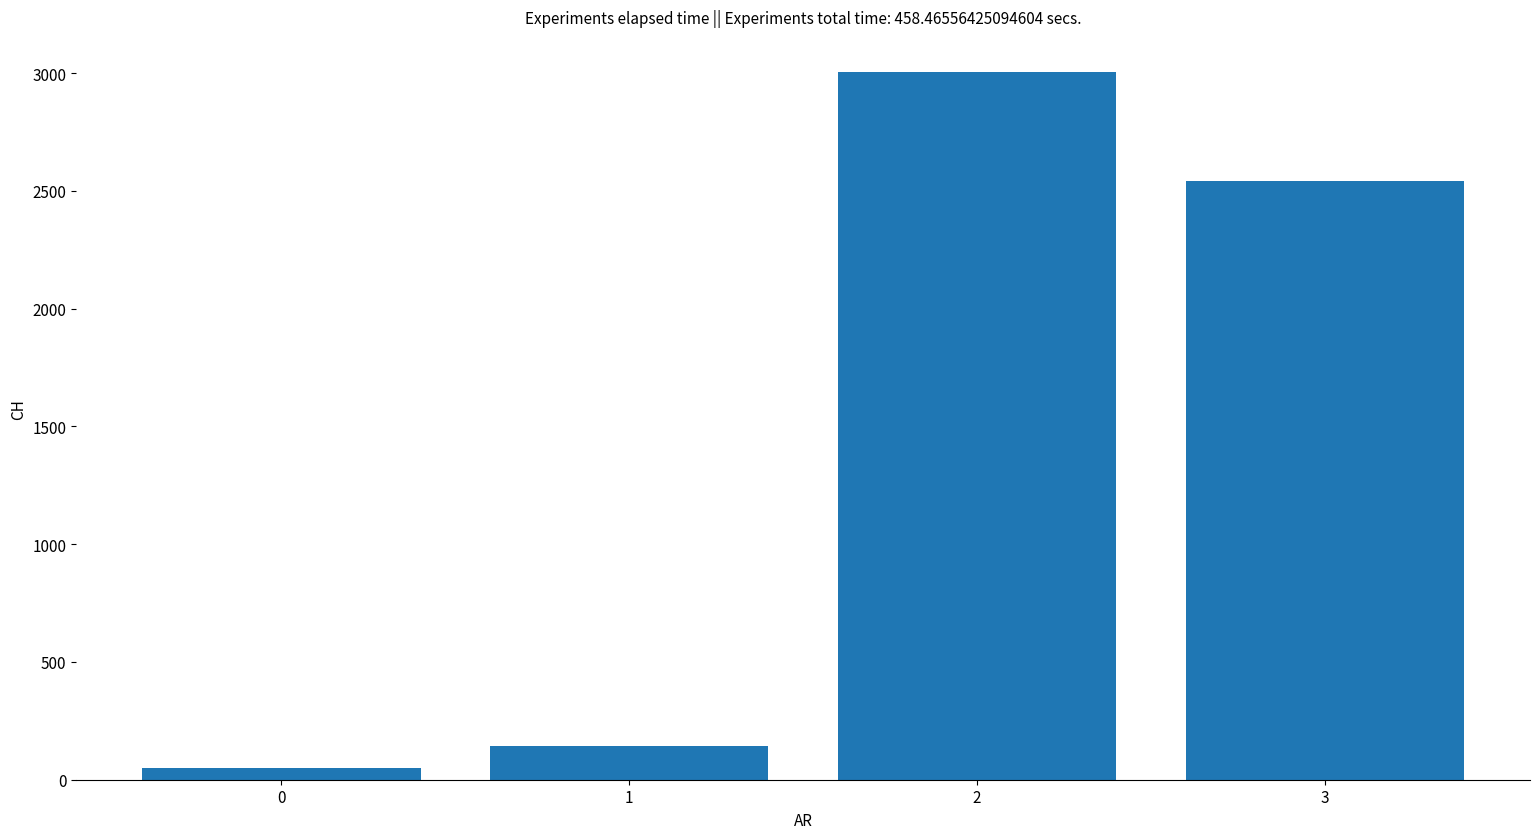

The value at 3 is 731. True or false?

False